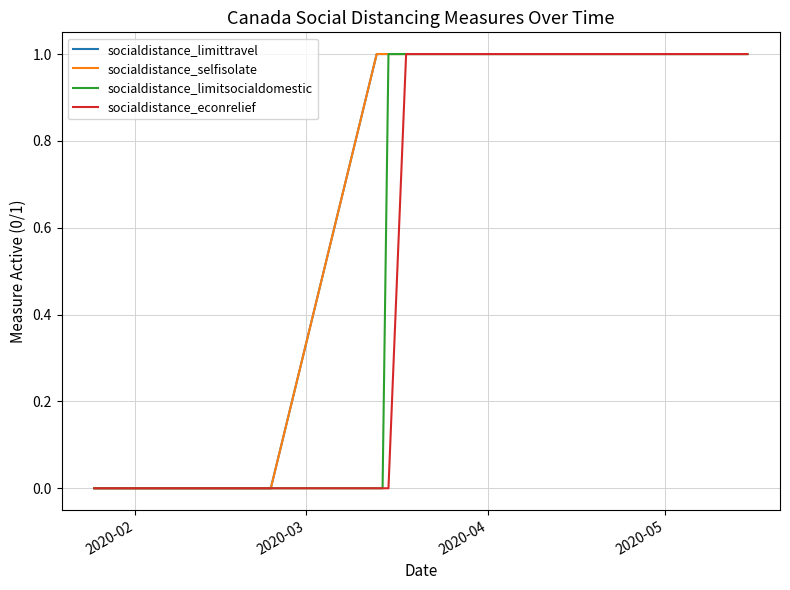

Reading left to right, transcribe all the data shown in this chart.

socialdistance_limittravel: 0	0	0	0	0	0	0	0	0	0	0	0	0	0	0	0	0	0	0	0	1	1	1	1	1	1	1	1	1	1	1	1	1	1	1	1	1	1	1	1
socialdistance_selfisolate: 0	0	0	0	0	0	0	0	0	0	0	0	0	0	0	0	0	0	0	0	1	1	1	1	1	1	1	1	1	1	1	1	1	1	1	1	1	1	1	1
socialdistance_limitsocialdomestic: 0	0	0	0	0	0	0	0	0	0	0	0	0	0	0	0	0	0	0	0	0	0	1	1	1	1	1	1	1	1	1	1	1	1	1	1	1	1	1	1
socialdistance_econrelief: 0	0	0	0	0	0	0	0	0	0	0	0	0	0	0	0	0	0	0	0	0	0	0	1	1	1	1	1	1	1	1	1	1	1	1	1	1	1	1	1